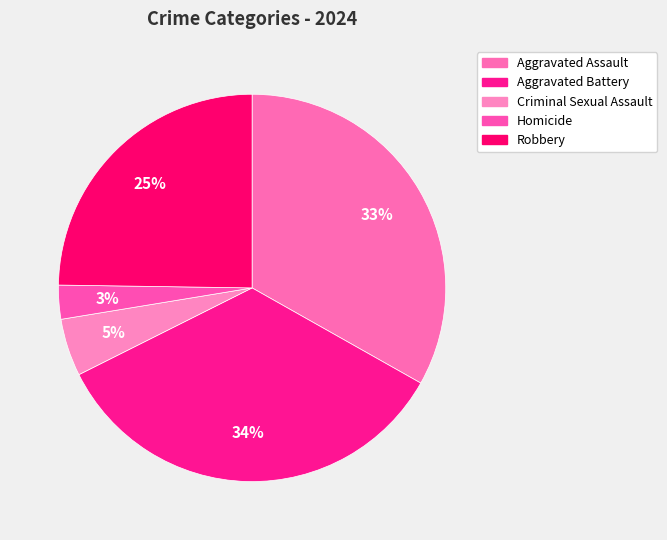

Rank the categories by value from highest to lowest.

Aggravated Battery, Aggravated Assault, Robbery, Criminal Sexual Assault, Homicide